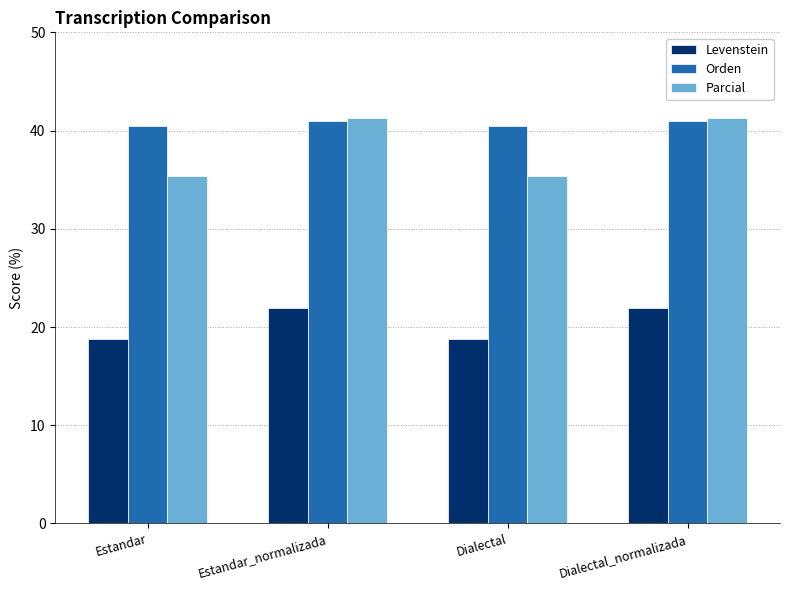

Where does the Parcial series first go above 41?

Estandar_normalizada